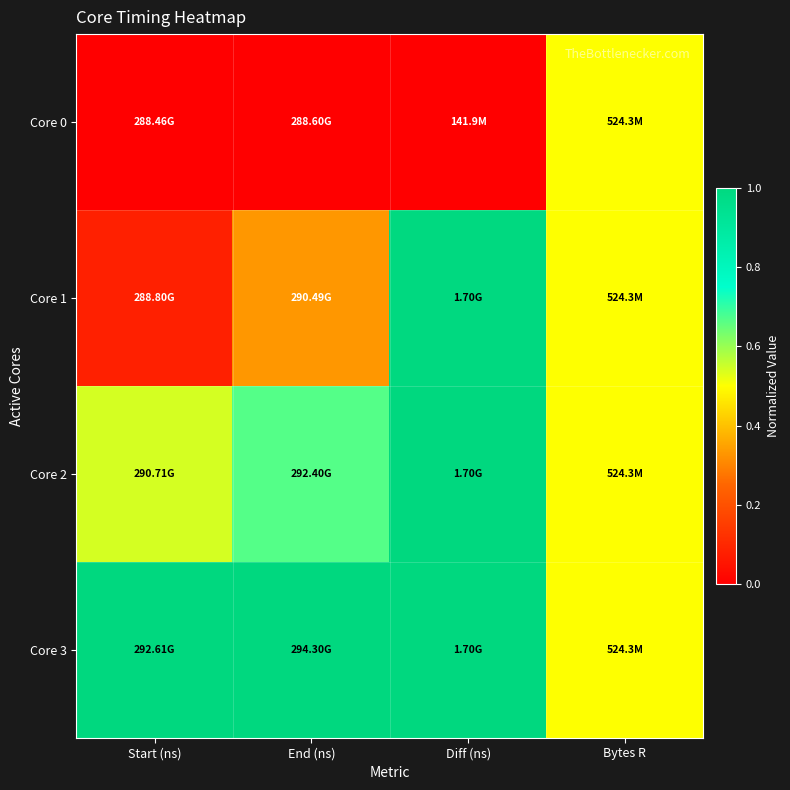

Which series has the largest total across all categories?

Core 3